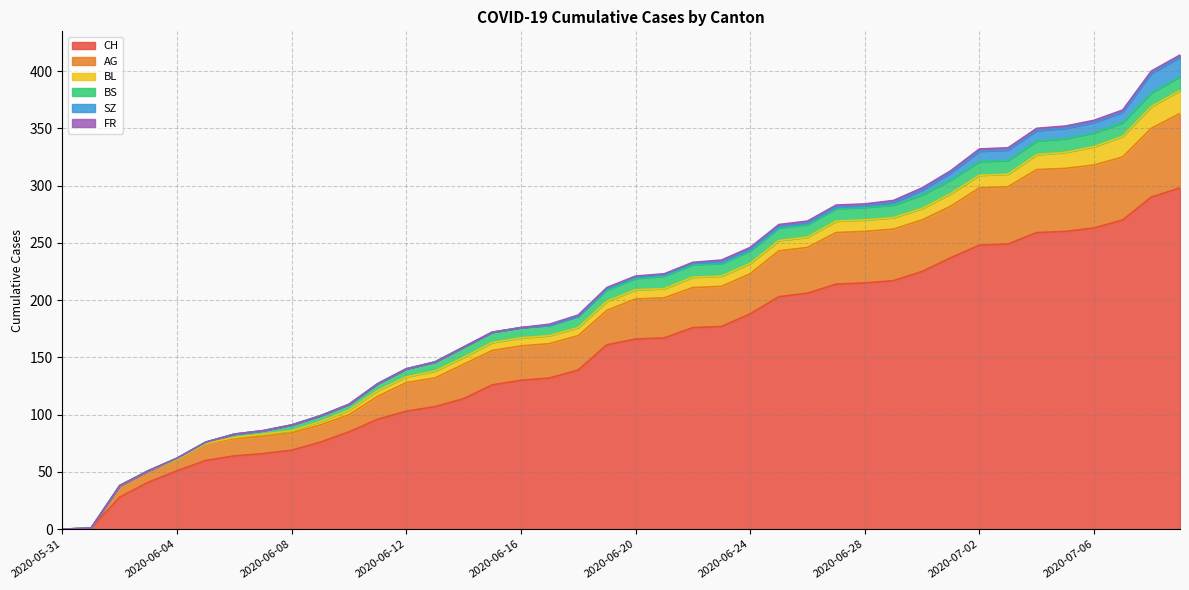

Does the chart display data point markers on the line(s)?

No